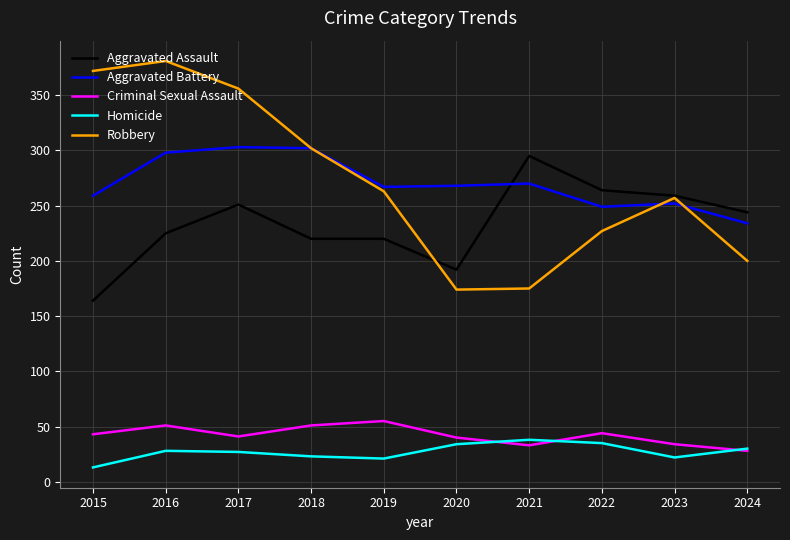

What is the sum of the Robbery values at 2015 and 2020?

546